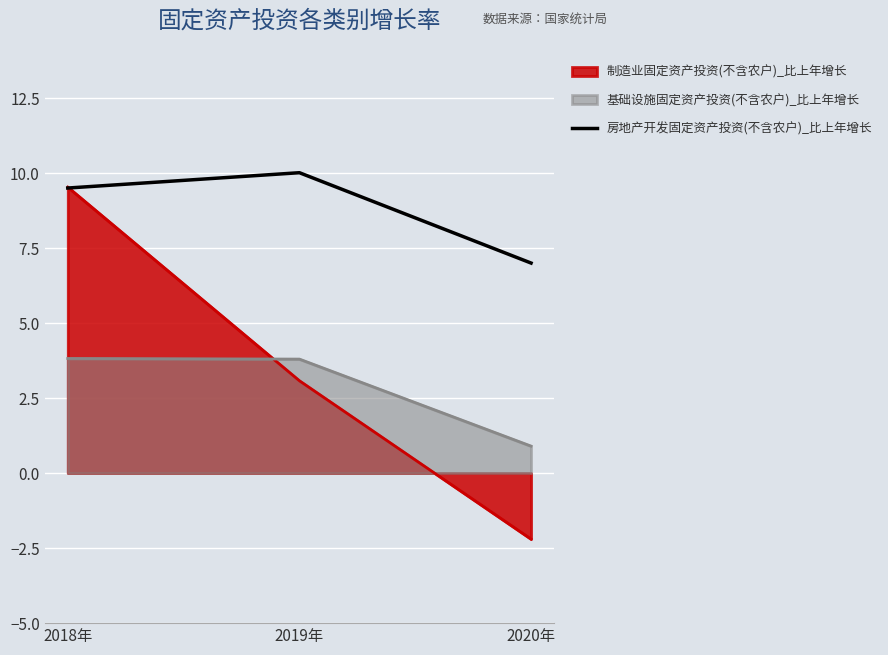

Reading left to right, extract all data points from this chart.

9.5	10.0	7.0